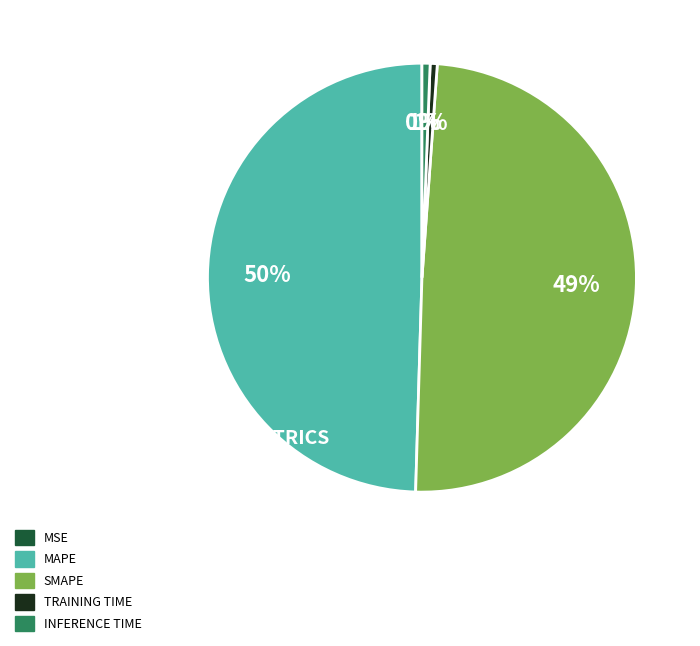

To the nearest percent, what is the difference between the largest and smallest slice percentages?

50%